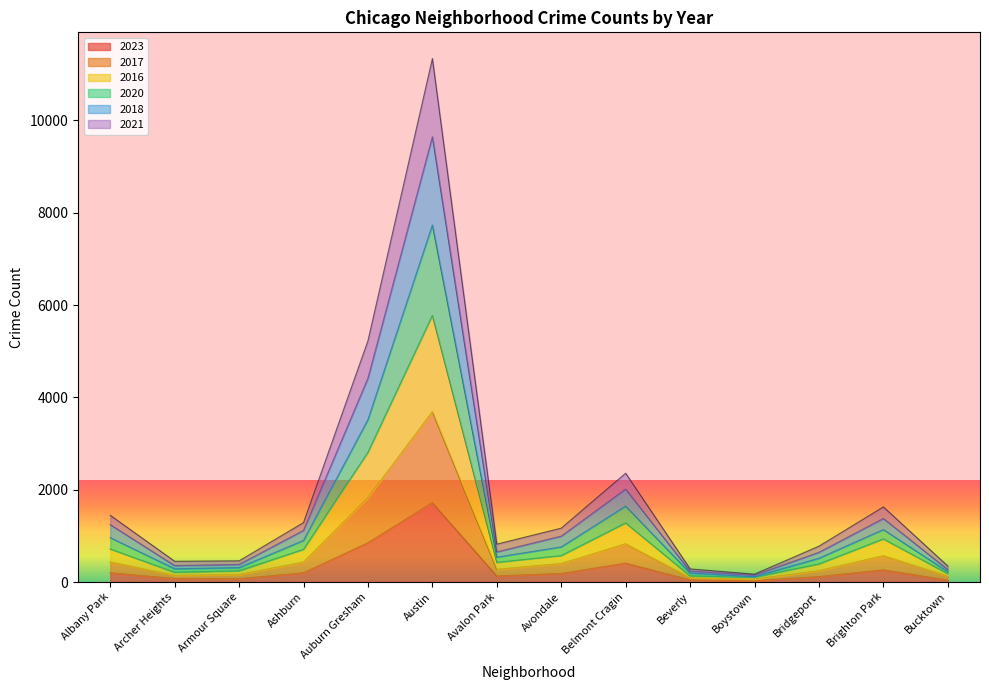

At which category is the sum across all series the highest?

Austin